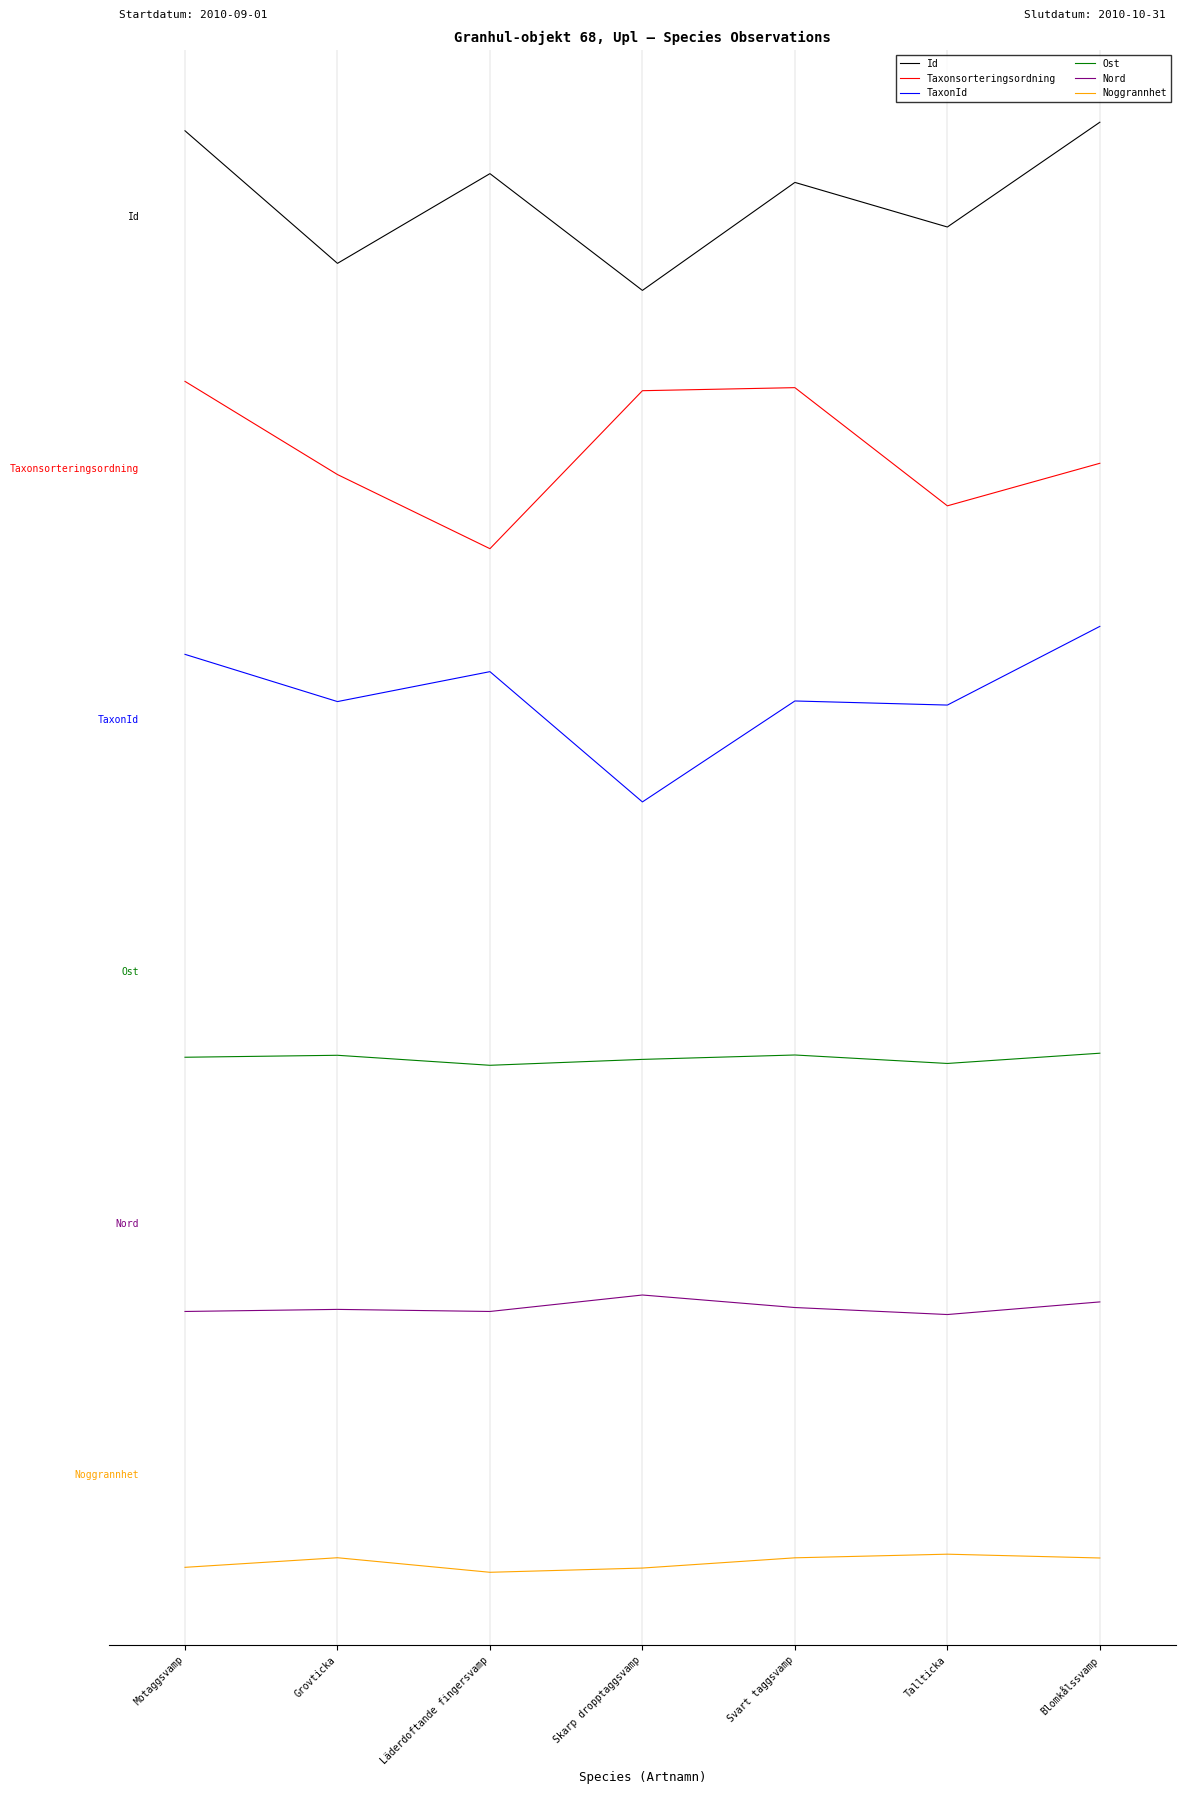

What position from the left is Tallticka?

6